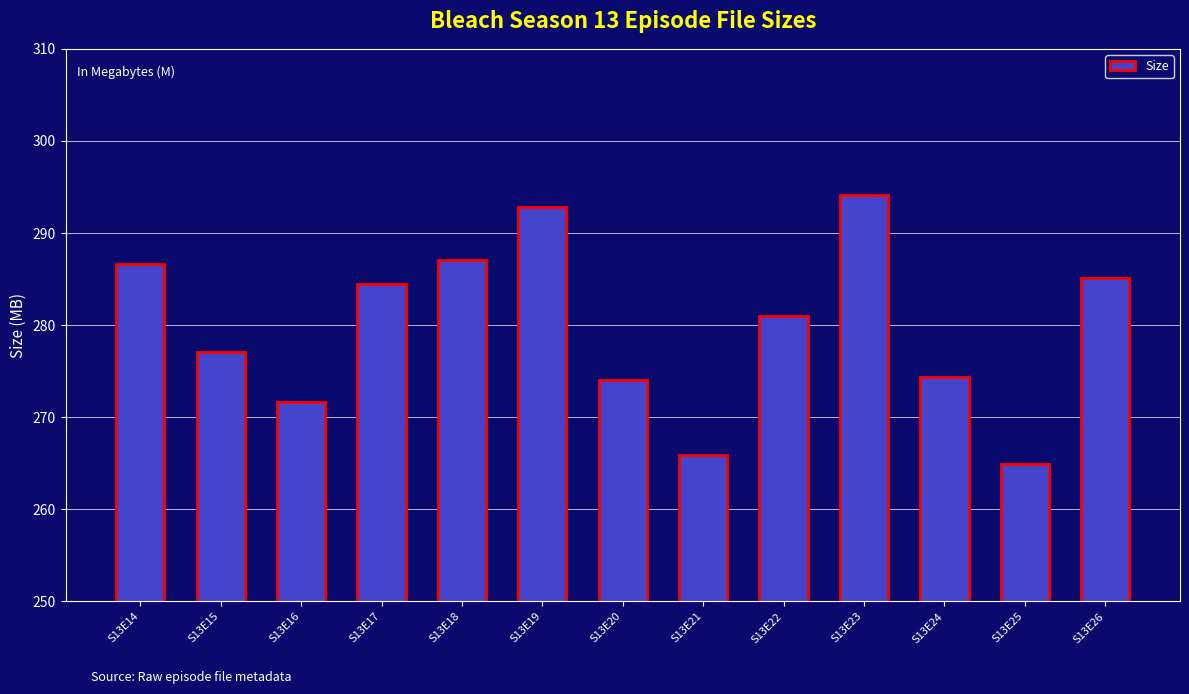

True or false: the data shows 277.1 at S13E15.

True